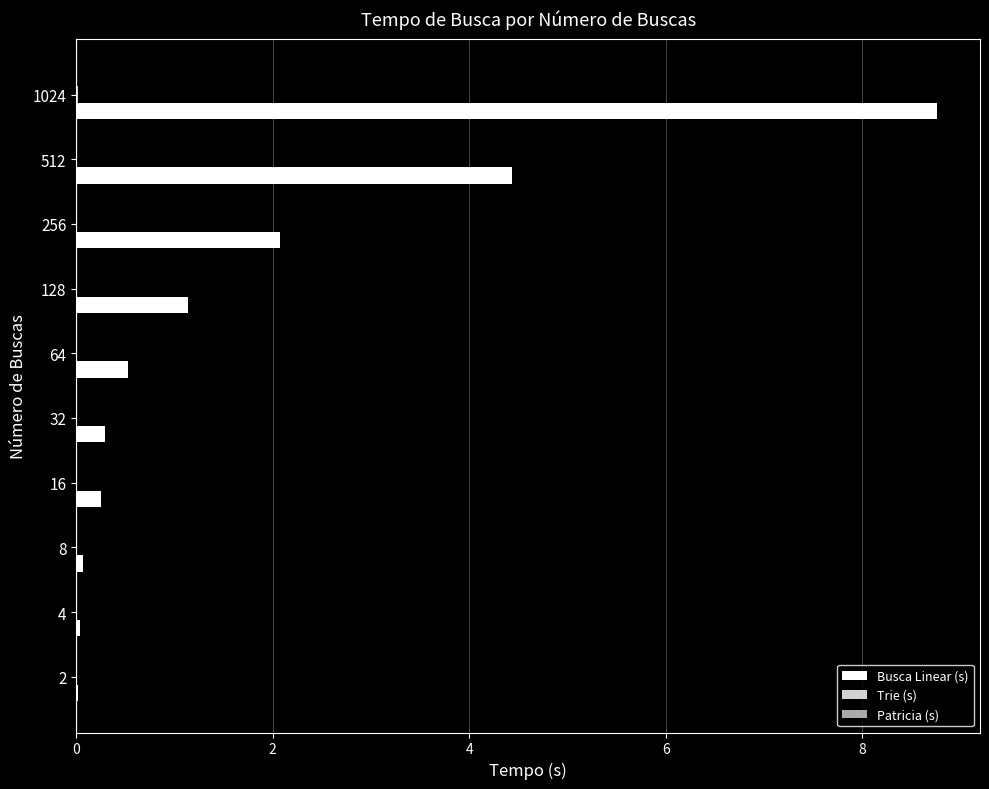

What is the greatest value displayed?

8.8